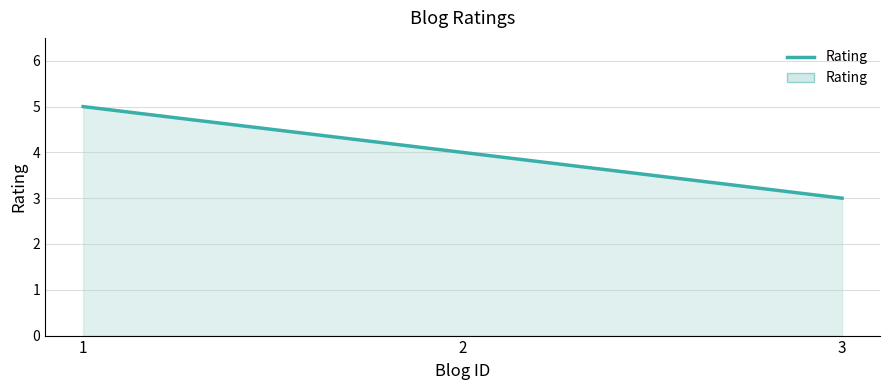

What is the sum of the values at 3 and 2?

7